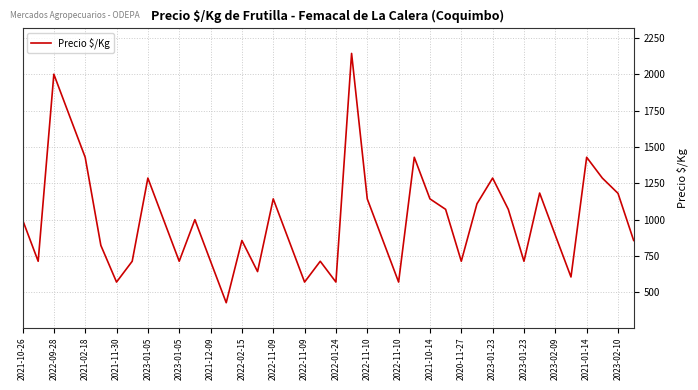

What is the difference between the maximum and minimum values?

1714